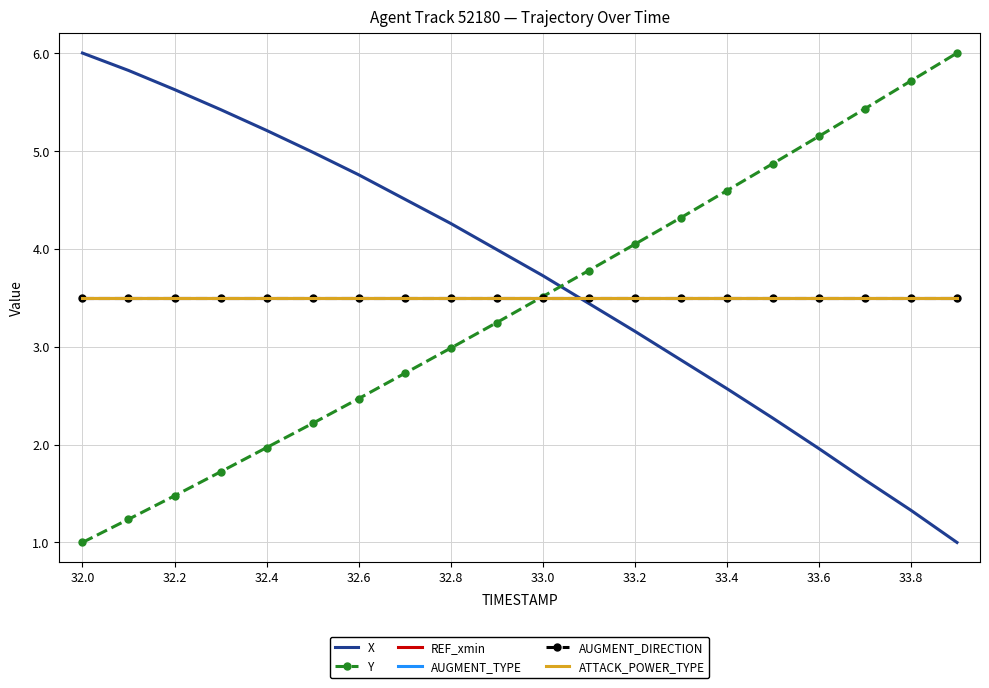

True or false: REF_xmin has more than 2 points higher than both neighbors.

False